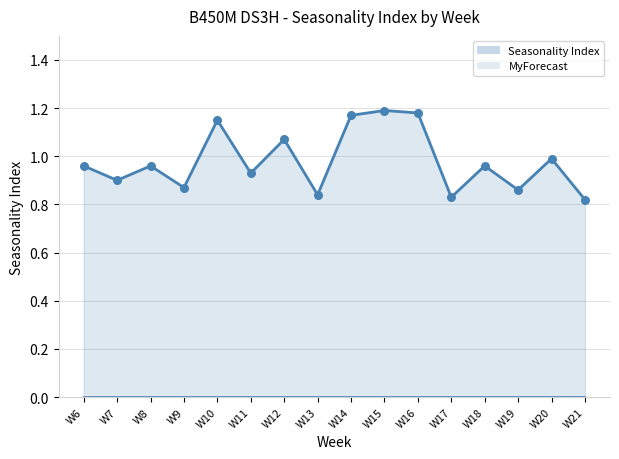

Which series has the widest spread of Y values?

Seasonality Index line